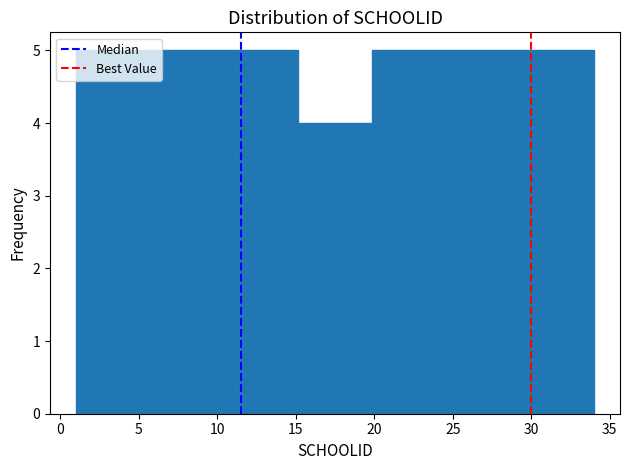

What is the height of the bar covering 20.0 to 24.5 on the x-axis? Neither the bar edges nor the heights are printed on the chart, so give them approximately, as read against the axes.

5